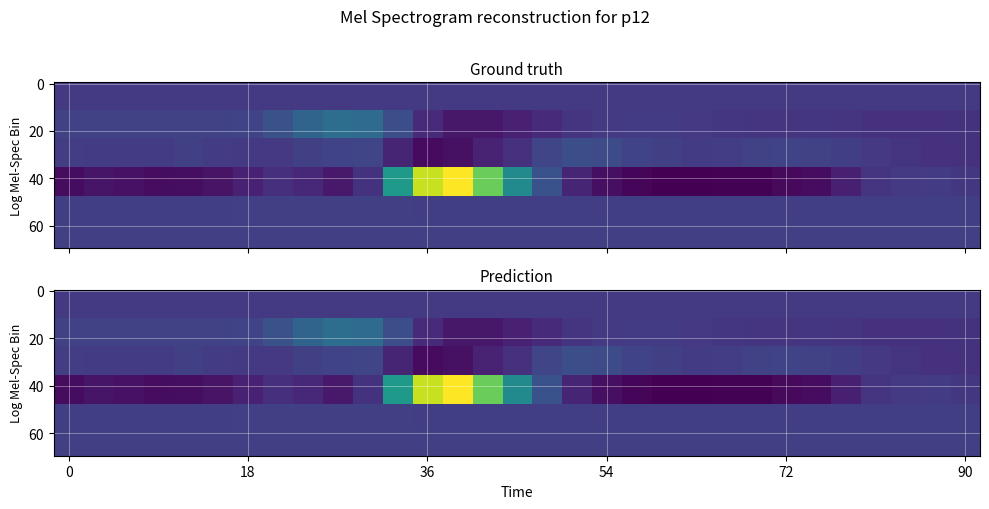

The value of r4 at 22 is 430.5. True or false?

False